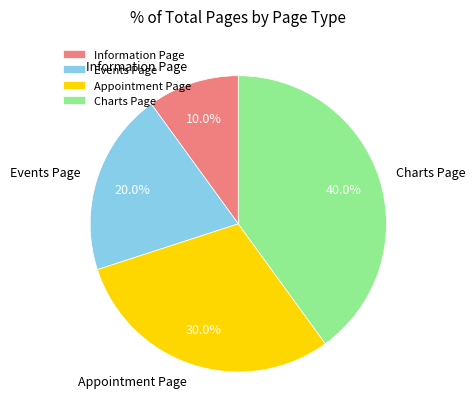

How many segments does this pie chart have?

4